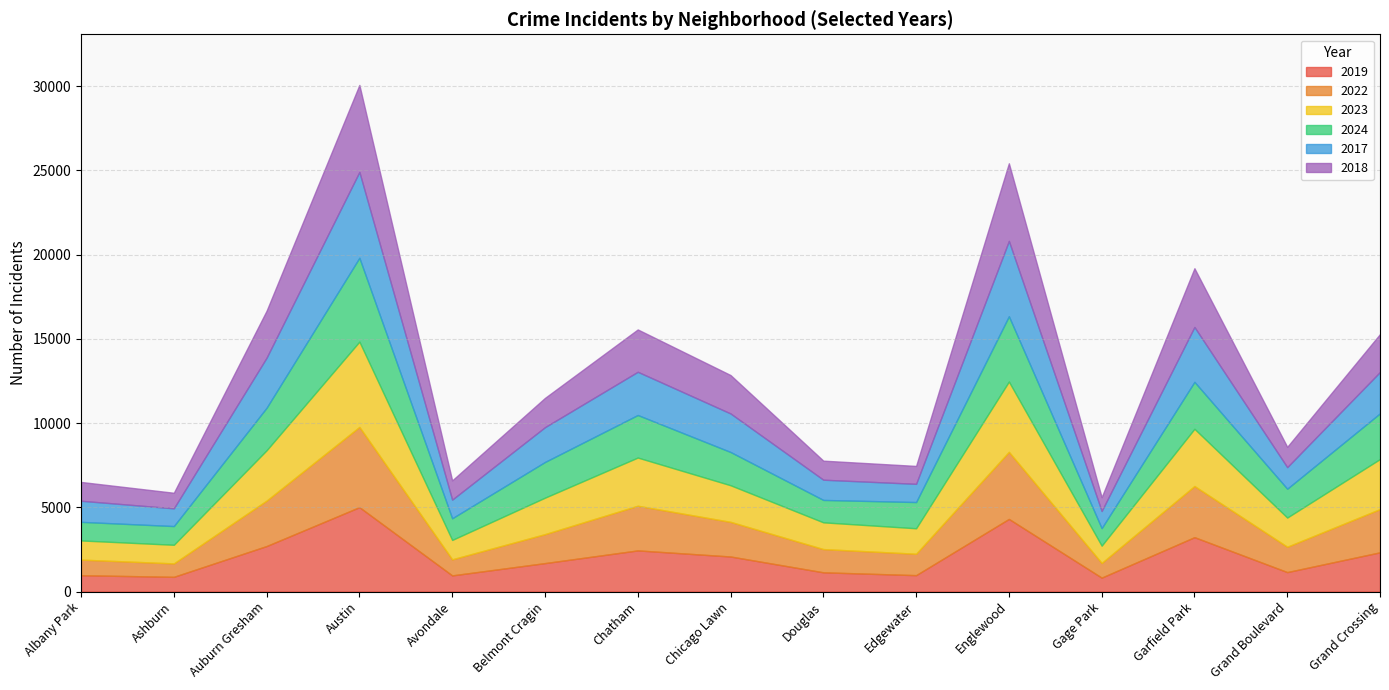

At which category is the sum across all series the highest?

Austin